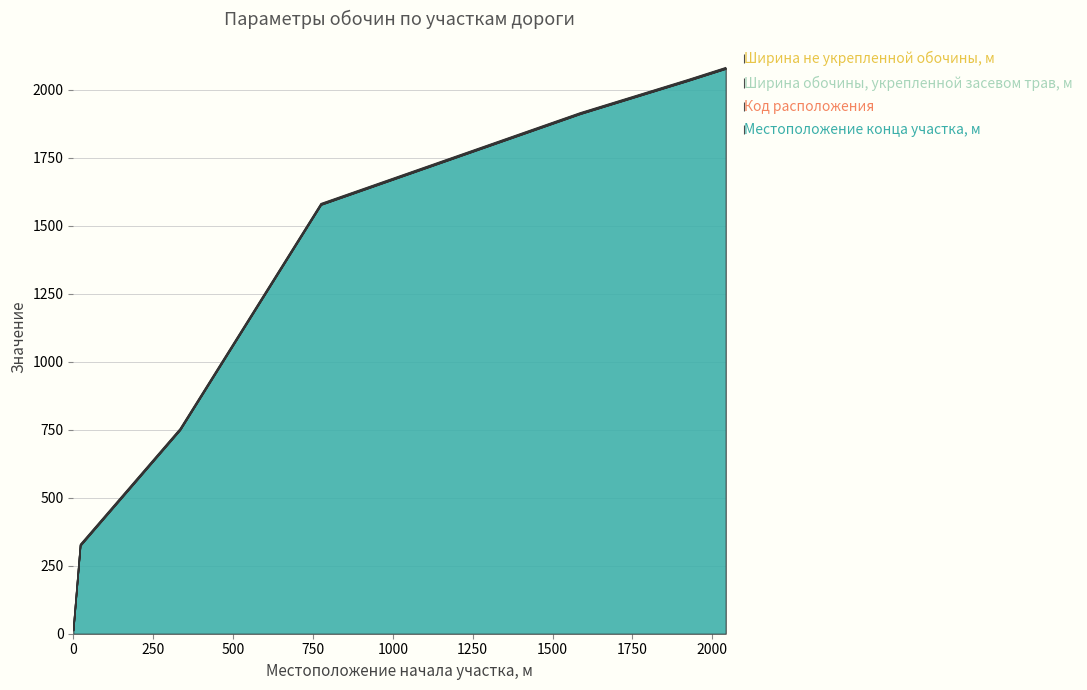

What is the average value of the Код расположения series?

1.0